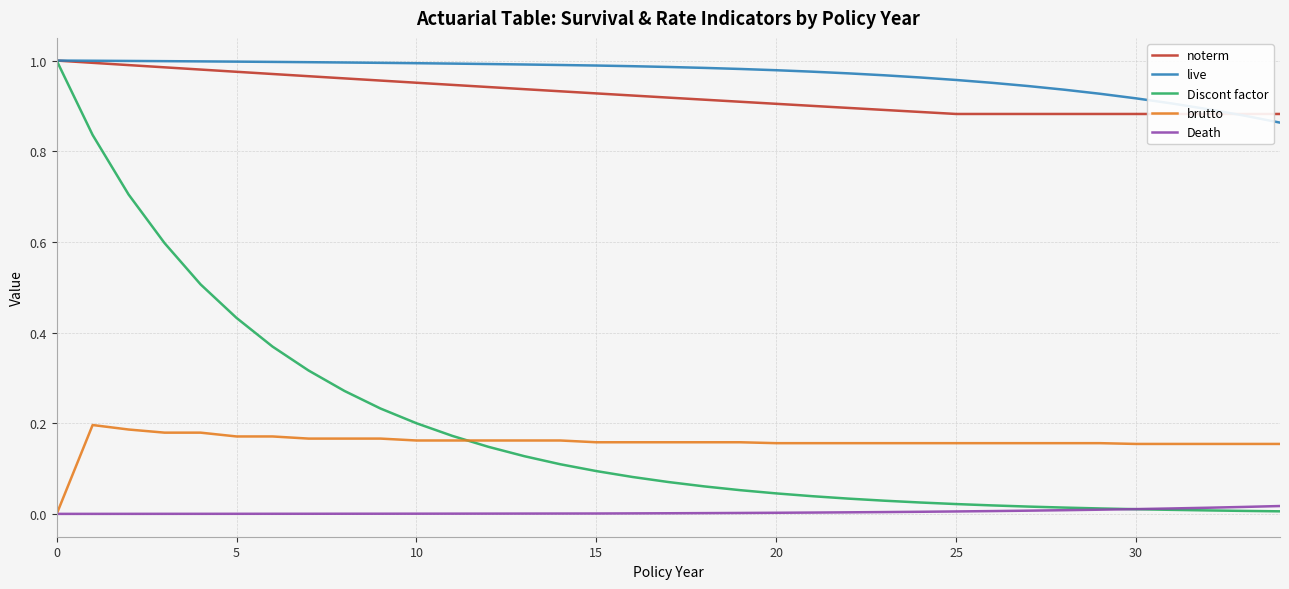

True or false: Death and live intersect in this chart.

False